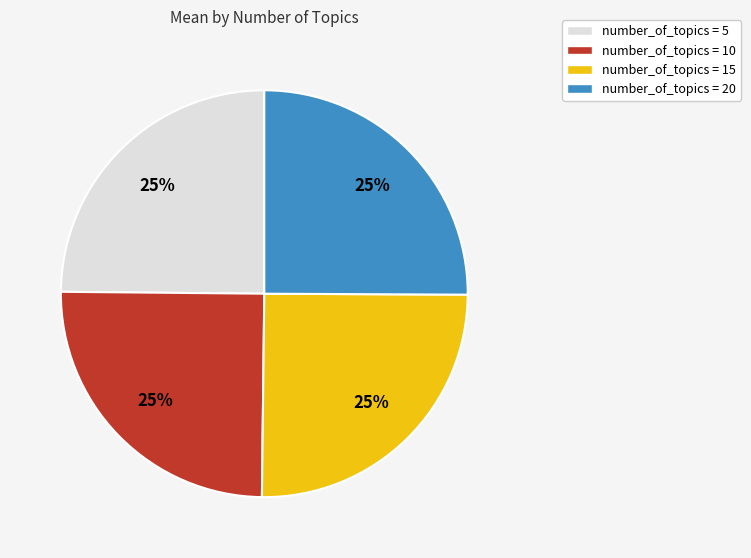

True or false: number_of_topics = 10 accounts for 25% of the total.

True